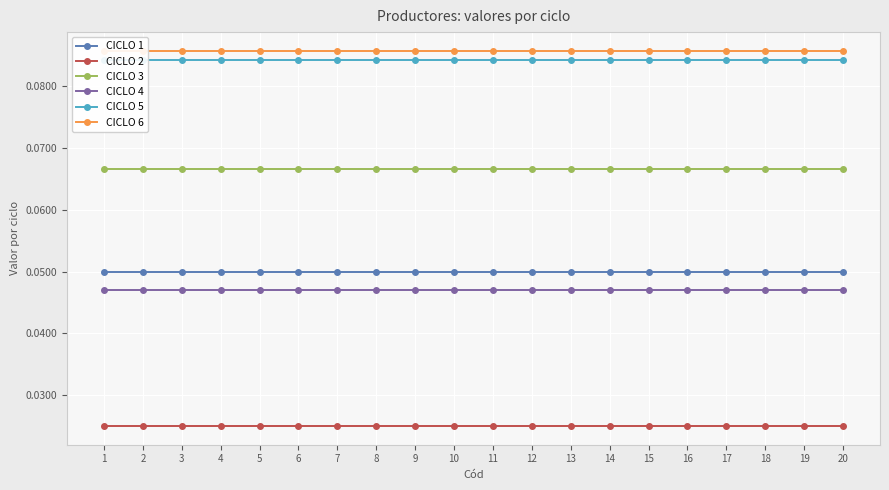

At which category does the chart reach its minimum across all series?

1